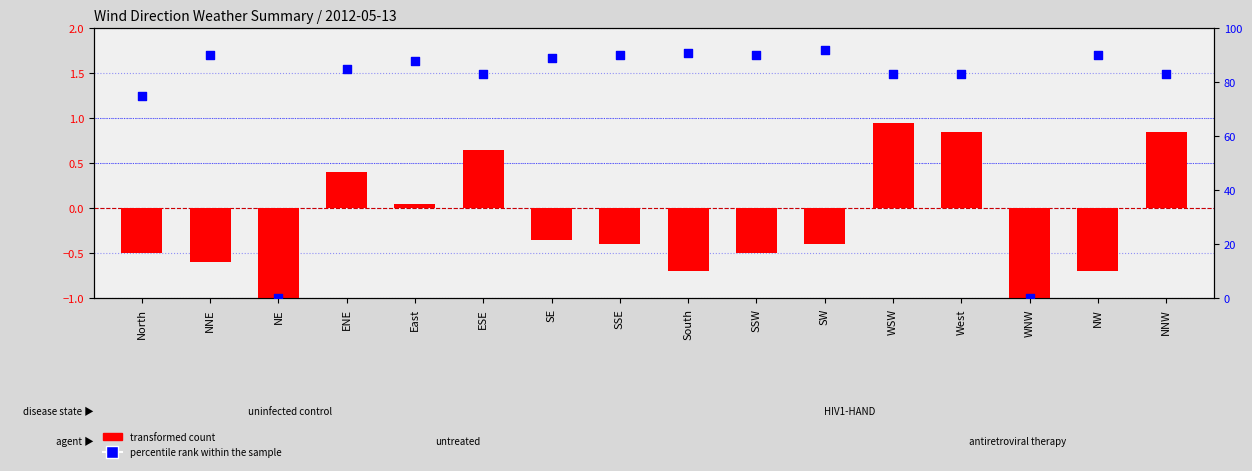

Which series has the largest Y range (max minus min)?

percentile rank within the sample